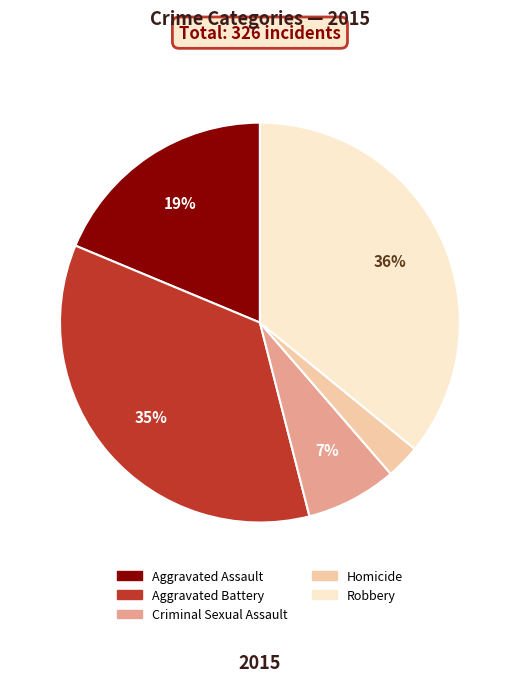

To the nearest percent, what is the difference between the largest and smallest slice percentages?

33%